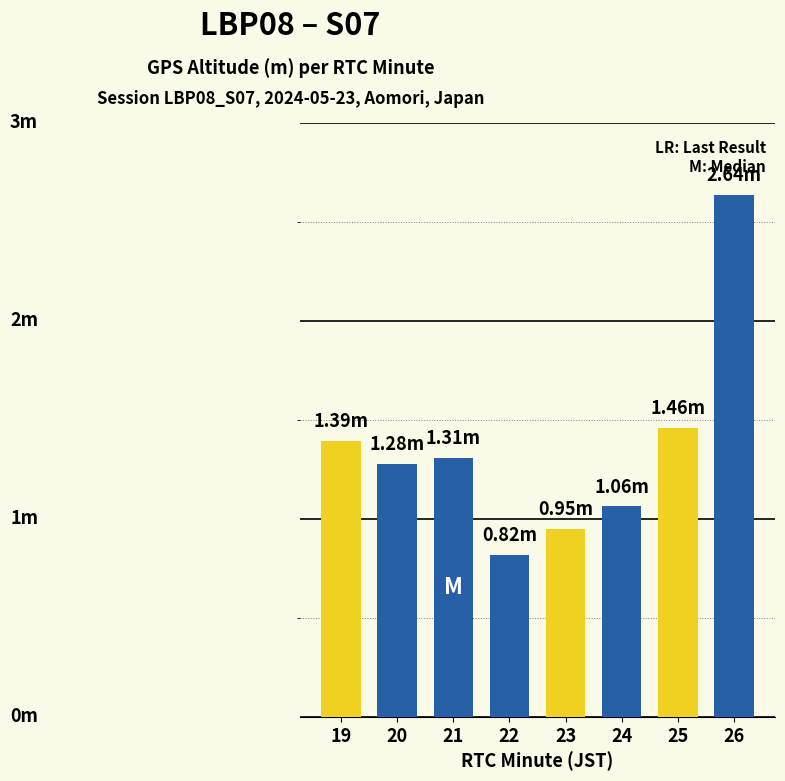

Are the bars horizontal?

No